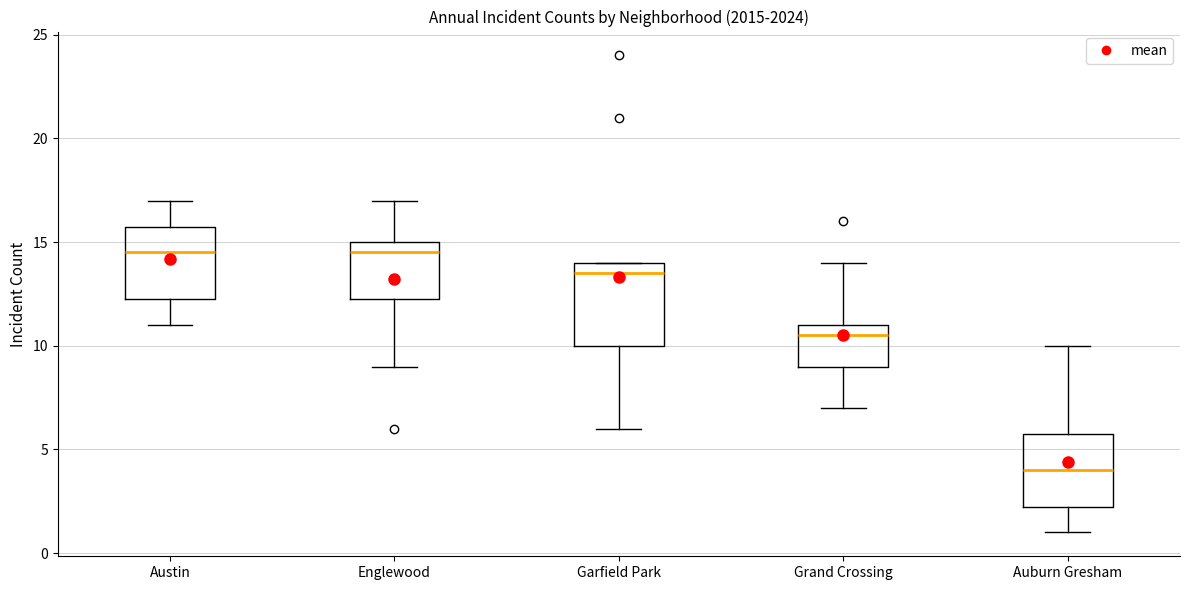

Which box is the tallest, from its lower edge to its upper edge?

Garfield Park